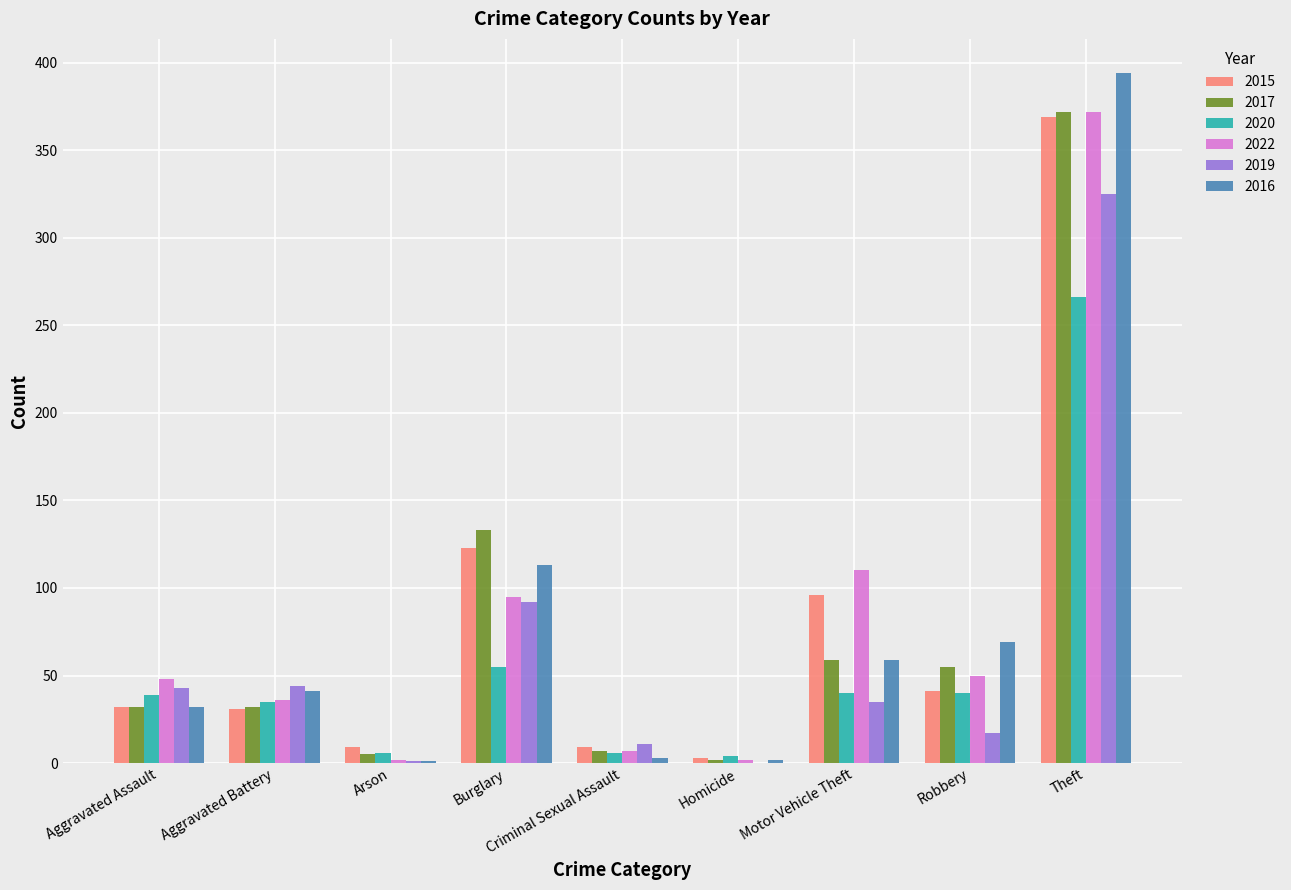

What is the sum of the 2020 values at Robbery and Aggravated Battery?

75